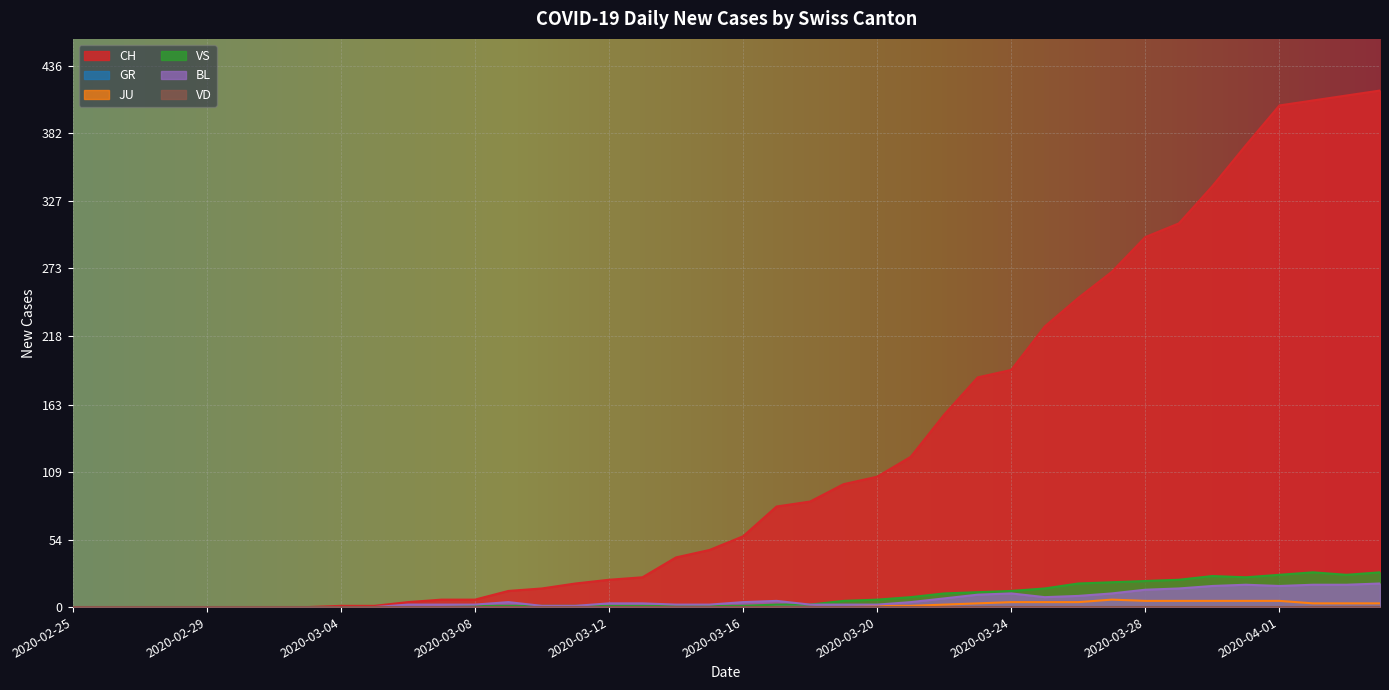

At which label does BL first exceed 3?

2020-03-09